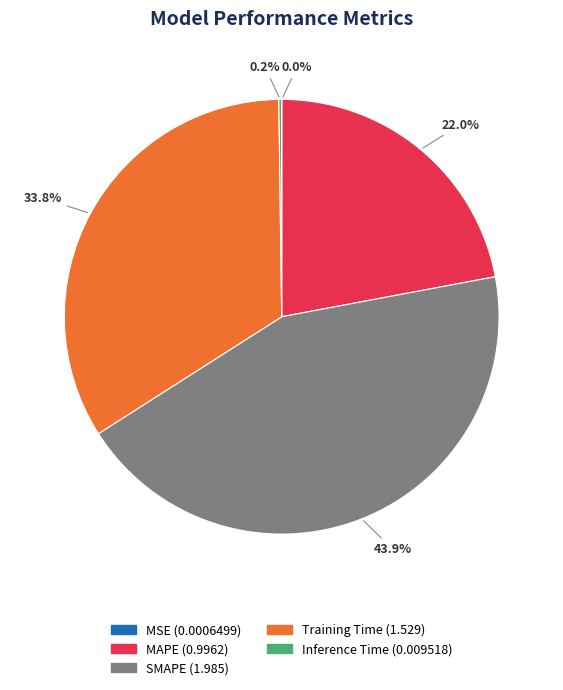

Is there any slice that represents more than half of the pie?

No